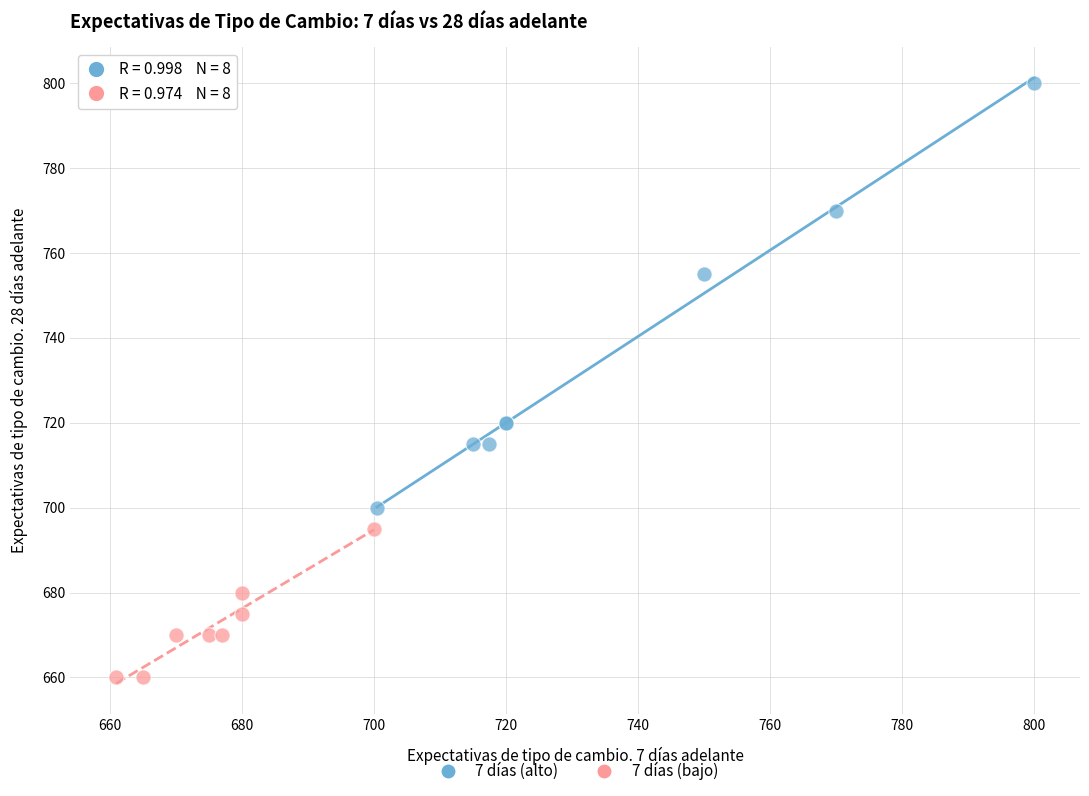

What are all the series names shown in the legend?

7 días (alto), 7 días (bajo)